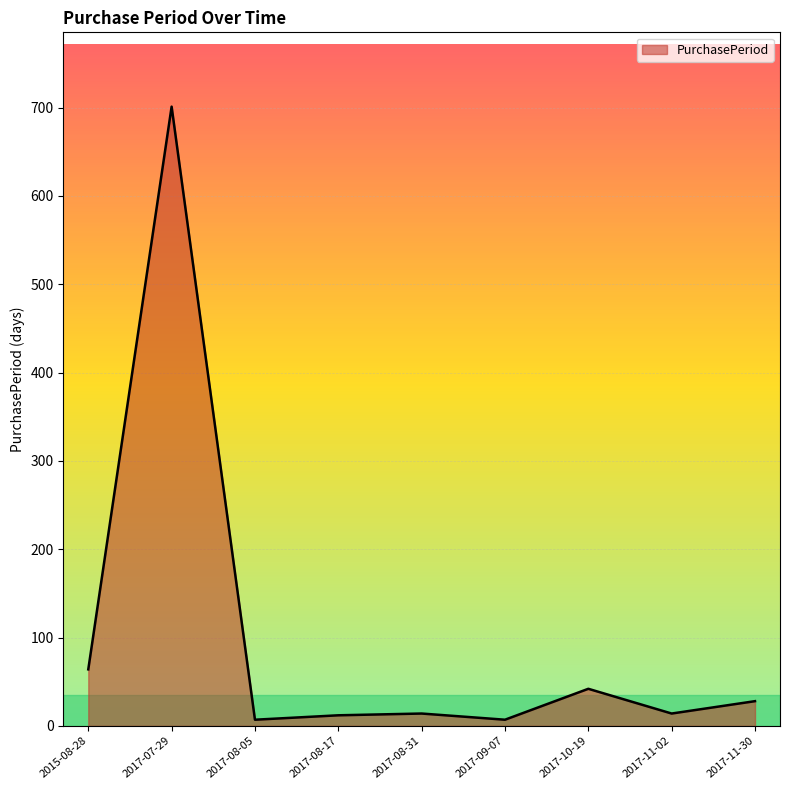

True or false: the data shows 28 at 2017-11-30.

True